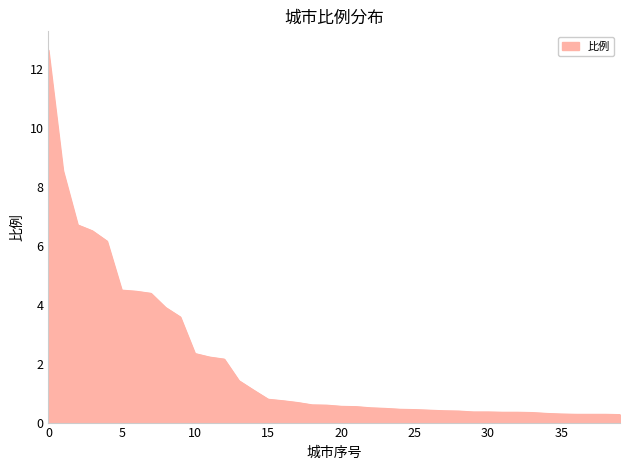

What is the maximum value shown in the chart?

12.6